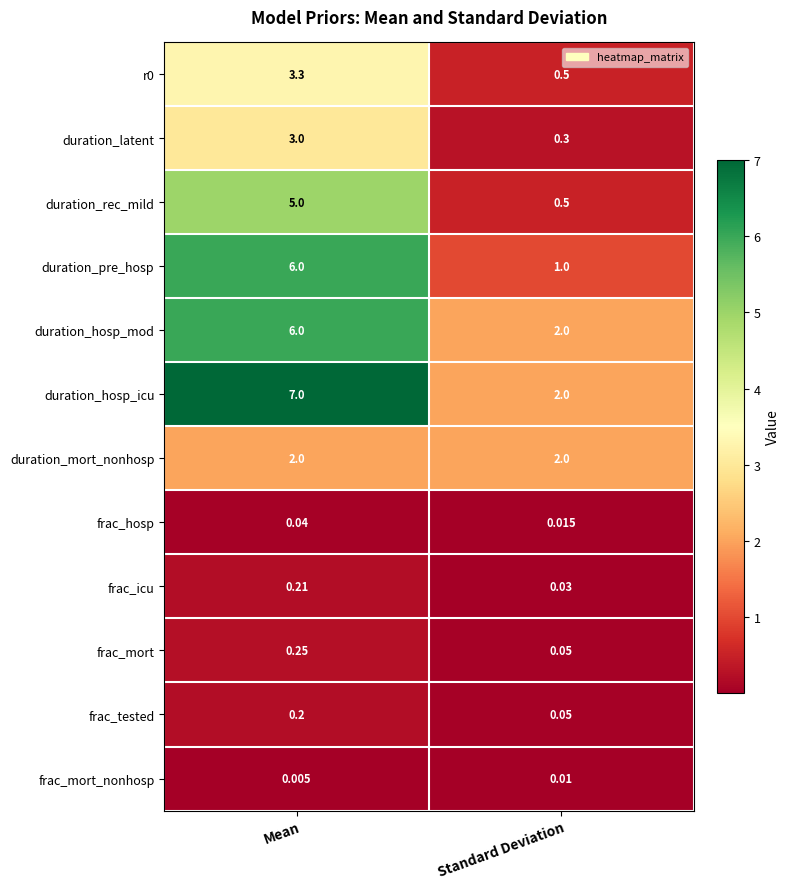

Which category has the lowest value in the frac_hosp series?

Standard Deviation